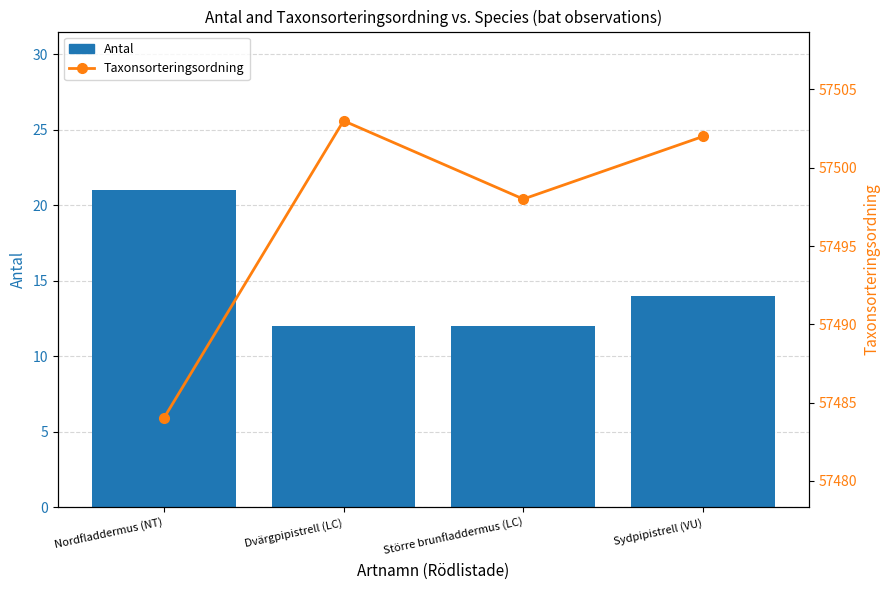

Rank the series by their maximum value, from highest to lowest.

Taxonsorteringsordning, Antal